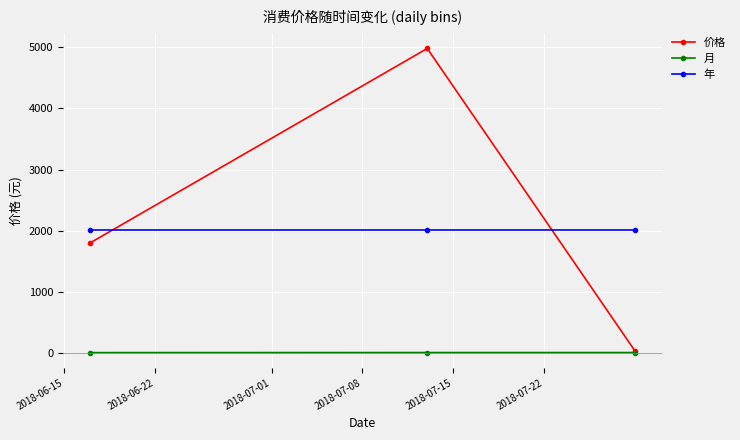

What is the highest value of the 年 series?

2018